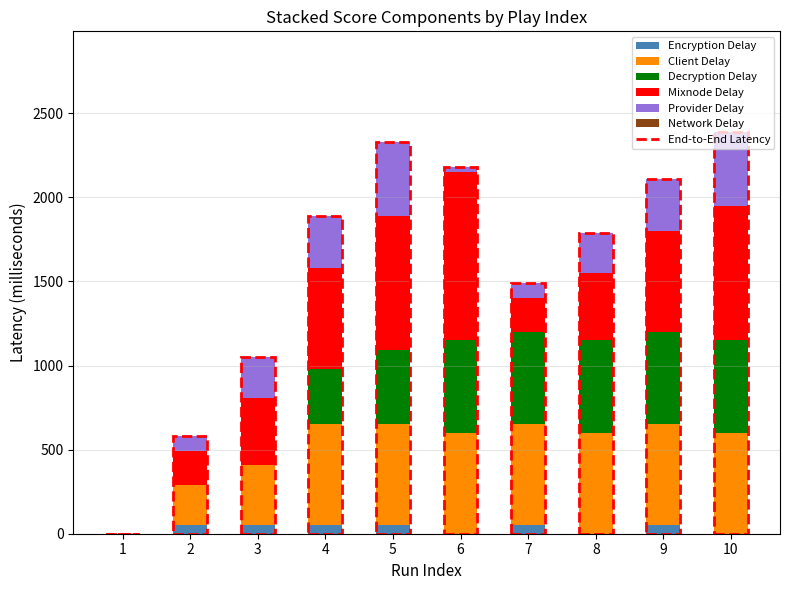

At which category is the sum across all series the highest?

10